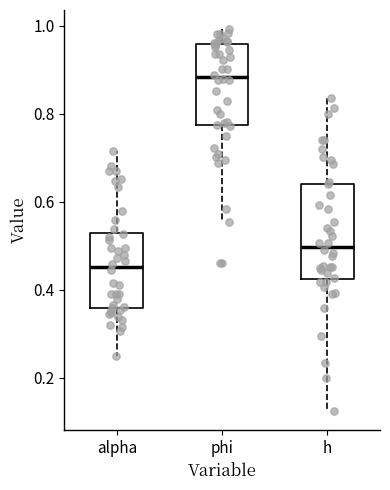

Where is the upper edge of the box for phi on the y-axis? The values are not printed on the chart, so give them approximately, as read against the axis.

0.96